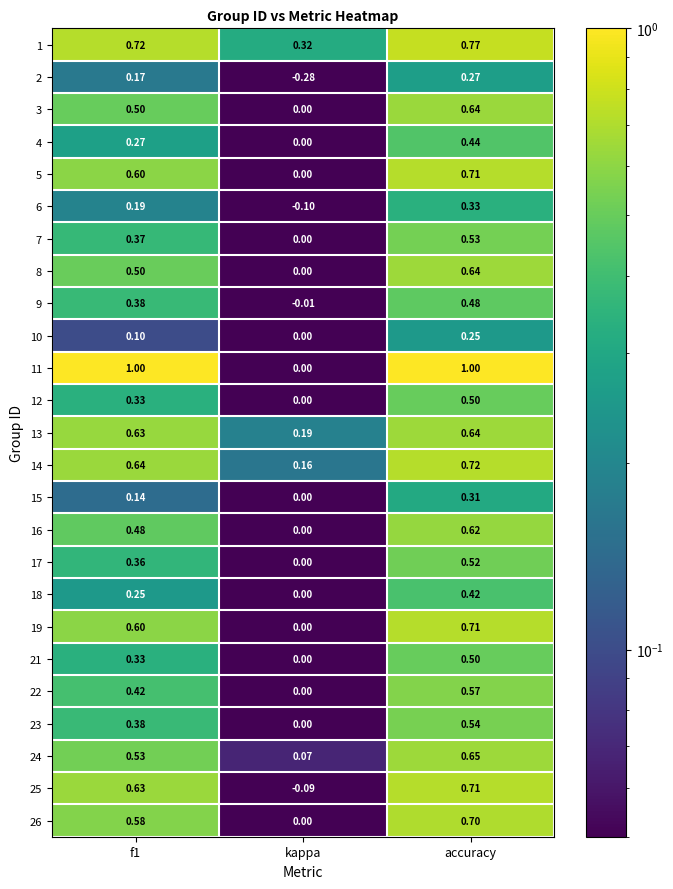

Which category has the lowest value in the 6 series?

kappa